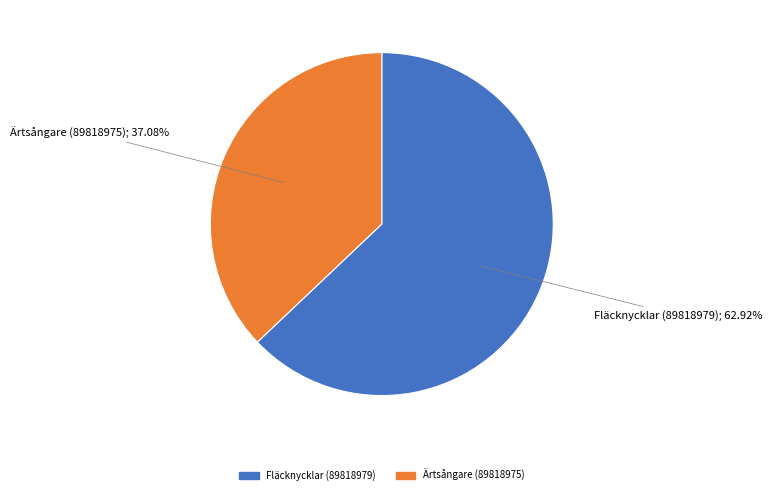

Which category has the smallest portion of the pie?

Ärtsångare (89818975)